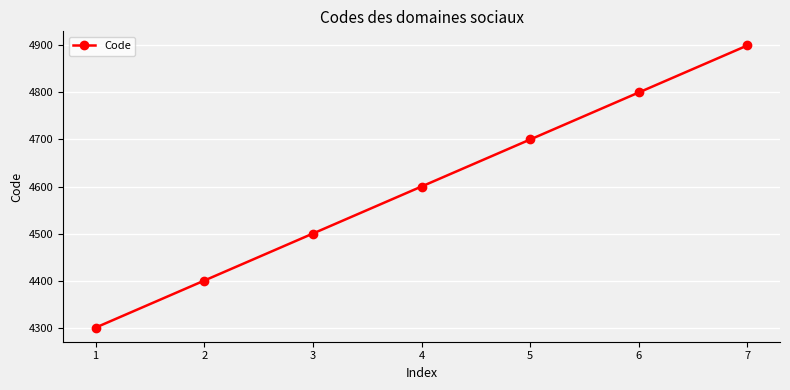

How many values are below 4600?

3